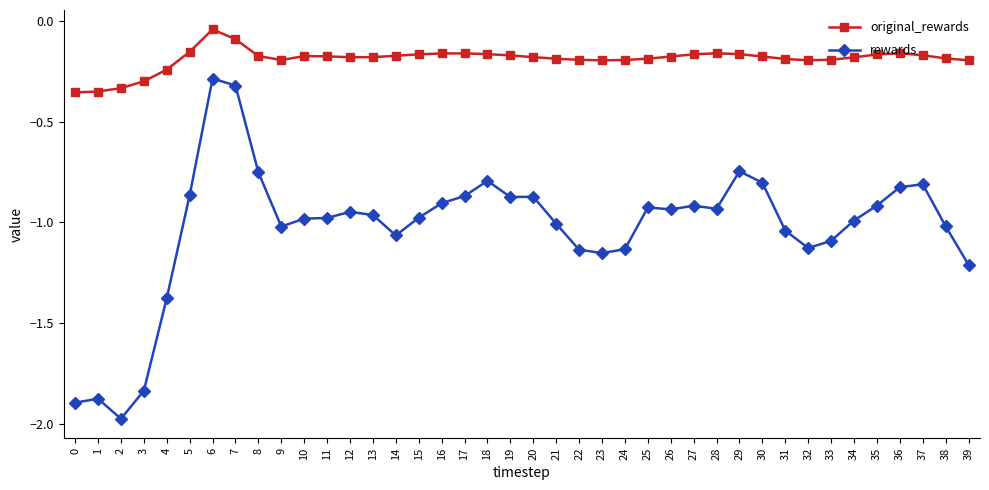

What is the difference between the maximum and minimum values in the rewards series?

1.7